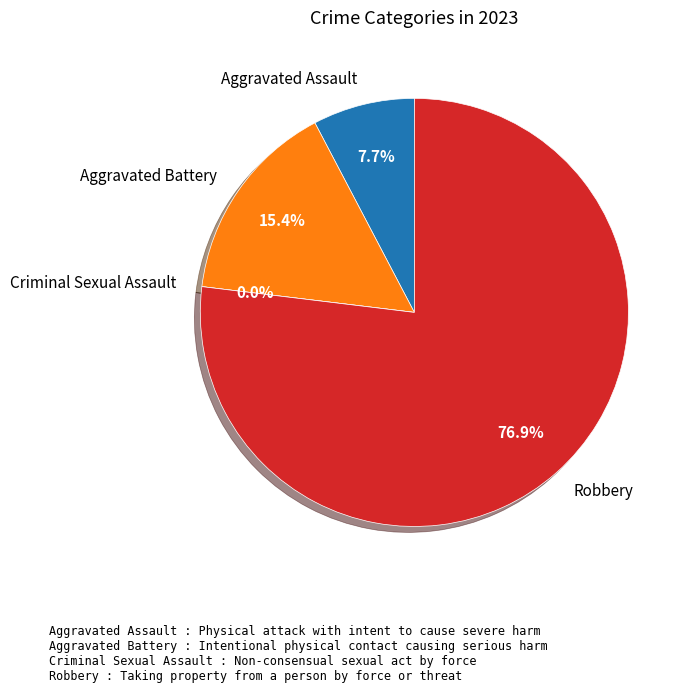

How many segments does this pie chart have?

4